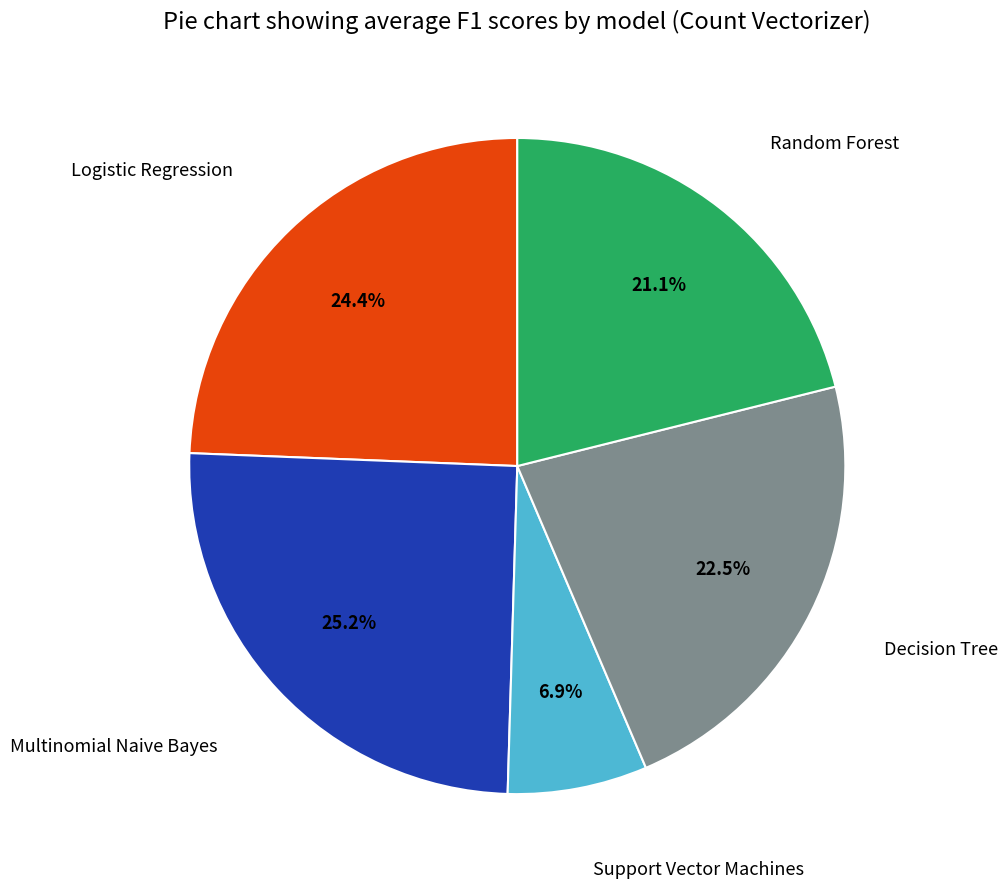

Is there any slice that represents more than half of the pie?

No